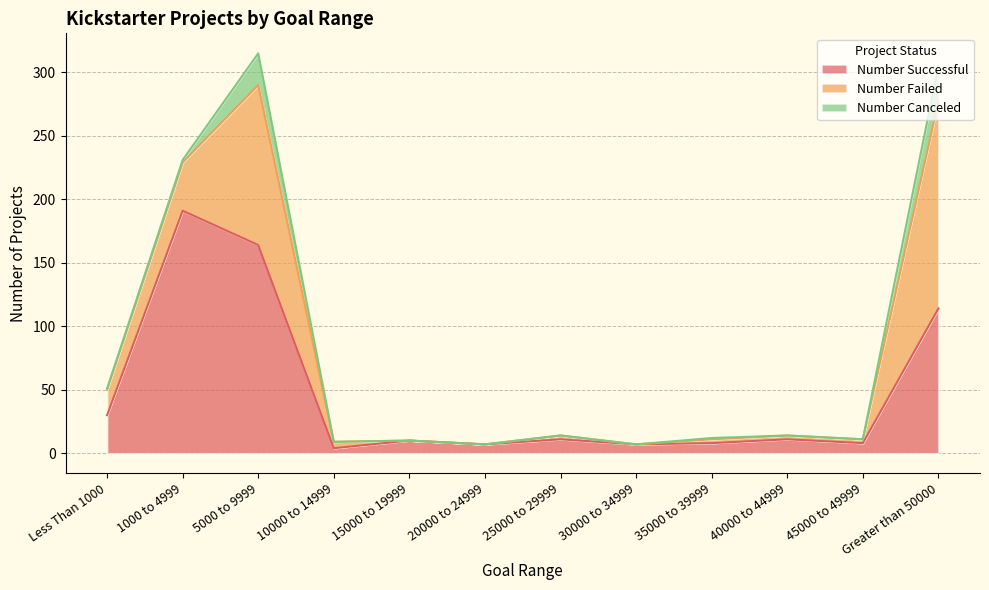

What is the difference between the maximum and minimum values in the Number Canceled series?

28